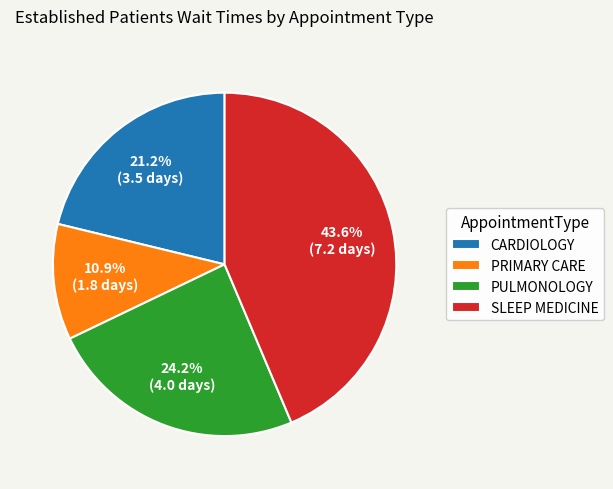

Does any single category account for the majority?

No